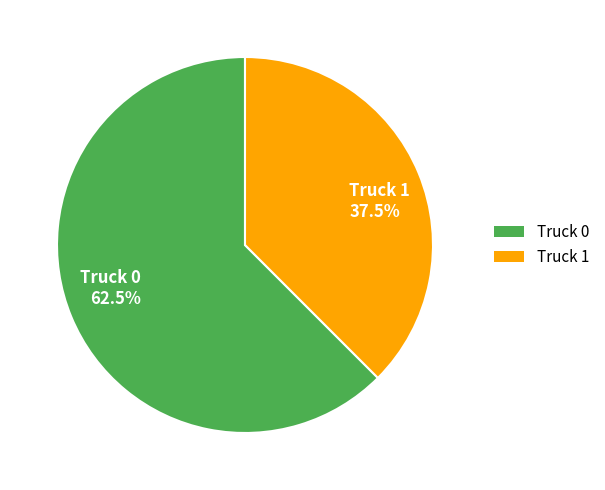

Which slice is the largest?

Truck 0